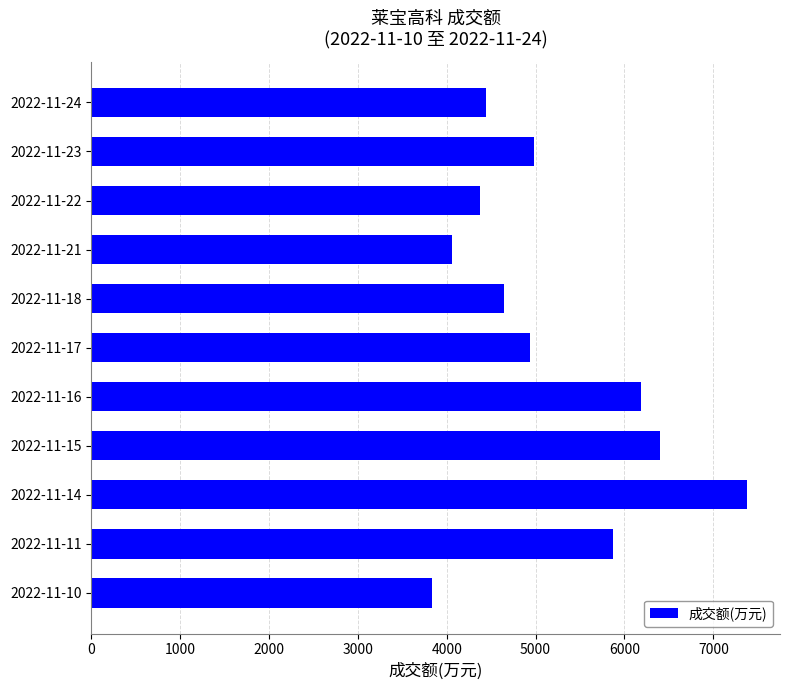

Reading bottom to top, list all the values displayed in this chart.

2022-11-10=3829	2022-11-11=5875	2022-11-14=7381	2022-11-15=6404	2022-11-16=6185	2022-11-17=4940	2022-11-18=4650	2022-11-21=4059	2022-11-22=4374	2022-11-23=4985	2022-11-24=4438